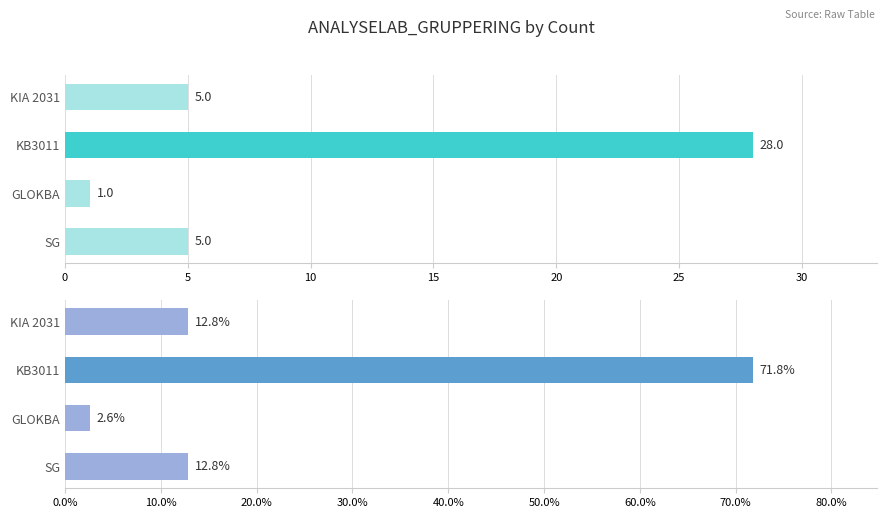

How many groups of bars are there?

4